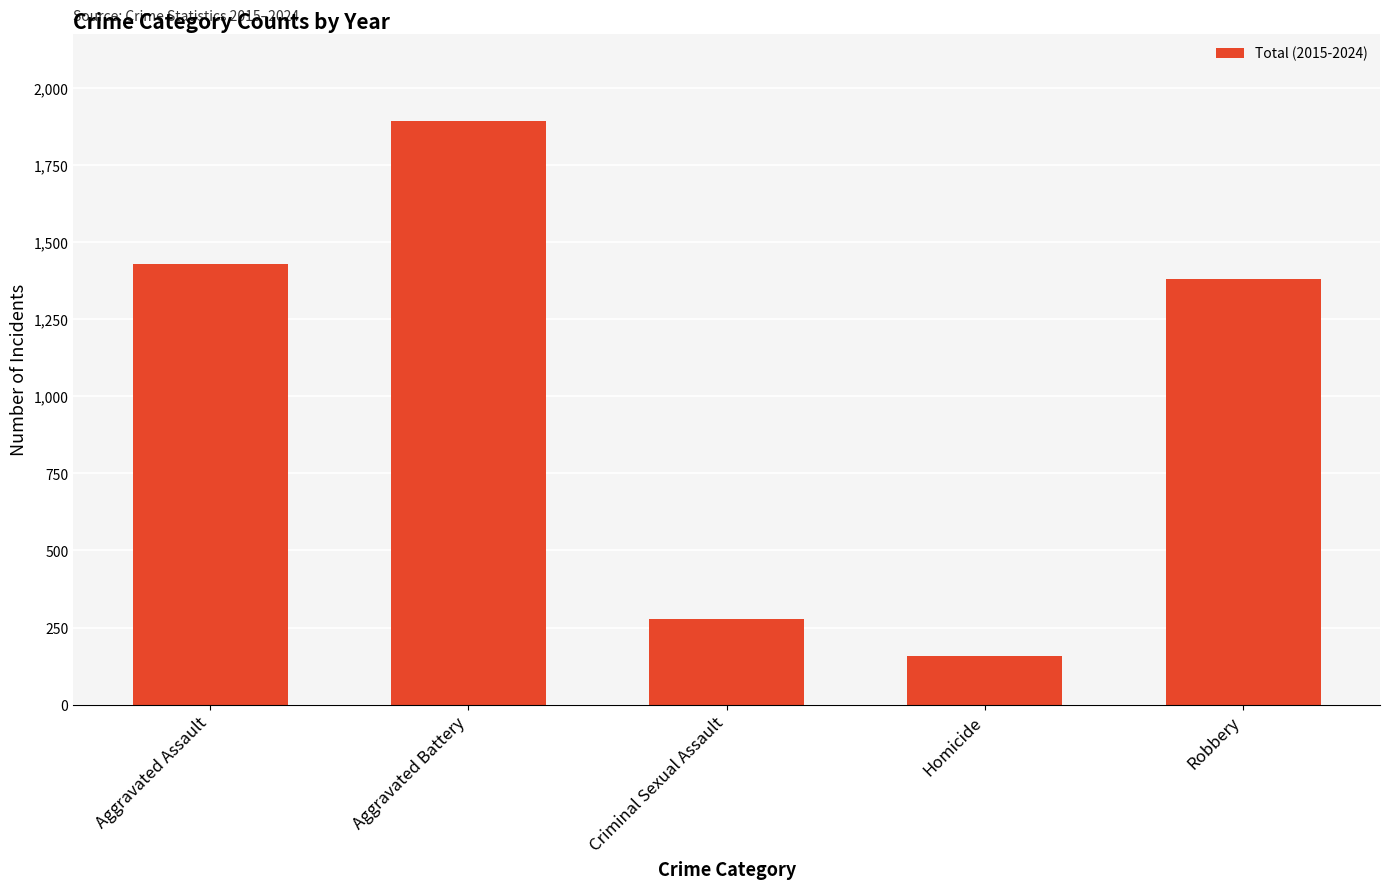

At which label is the value closest to 1025?

Robbery